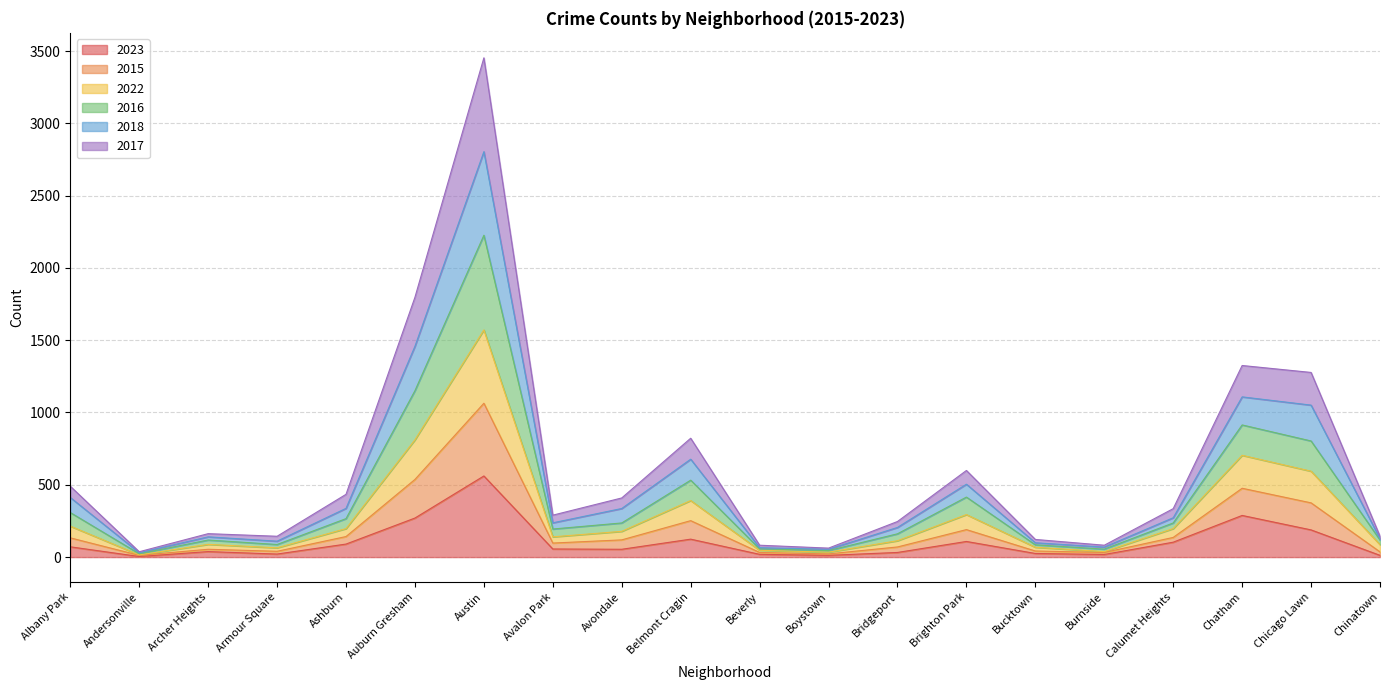

True or false: 2016 has more than 0 interior local peaks.

True